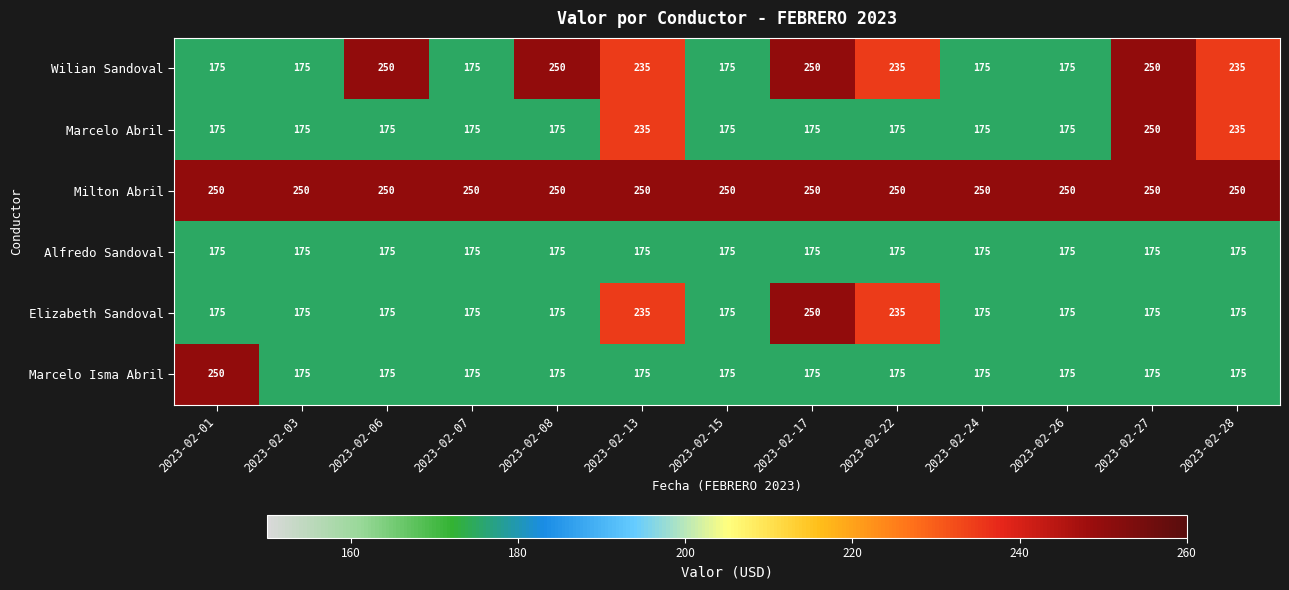

Count the number of data series in this chart.

6